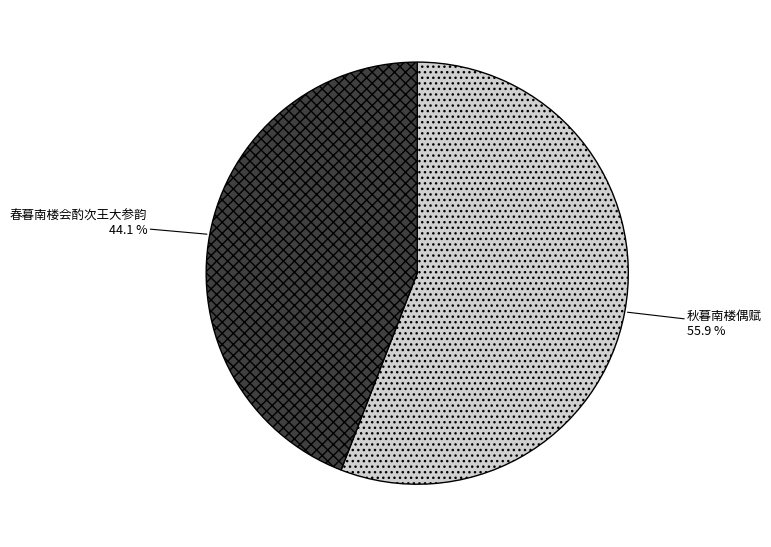

To the nearest percent, what is the difference between the 秋暮南楼偶赋 and 春暮南楼会酌次王大参韵 slice percentages?

12%